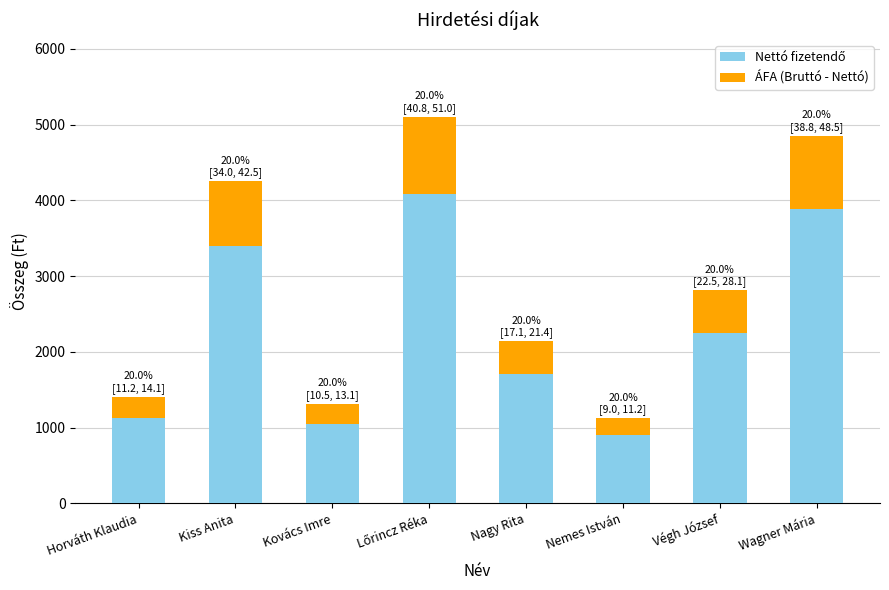

What is the total value across all series at Végh József?

2812.5